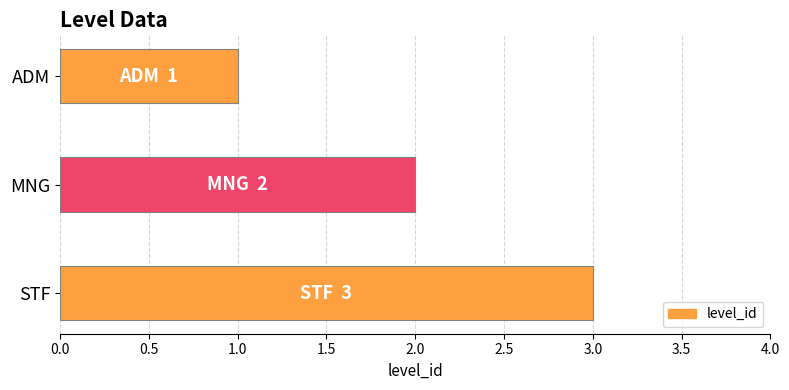

List the labels in order of value, smallest first.

ADM, MNG, STF